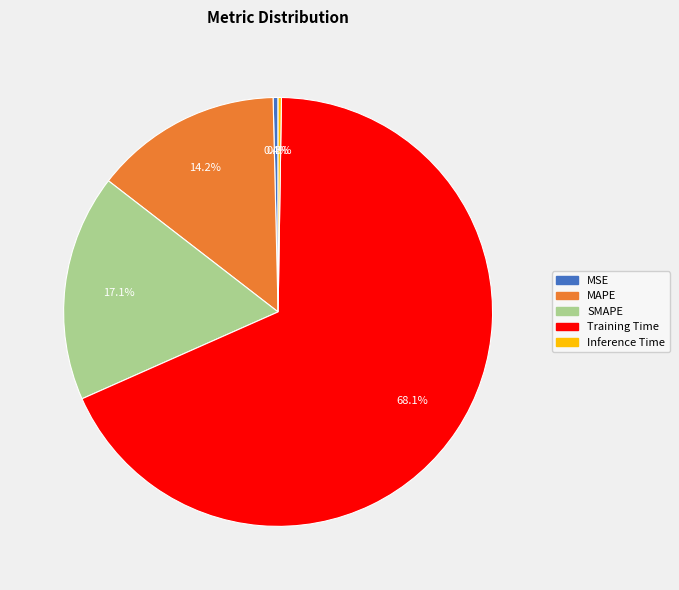

Is the sum of MSE and Training Time greater than half?

Yes